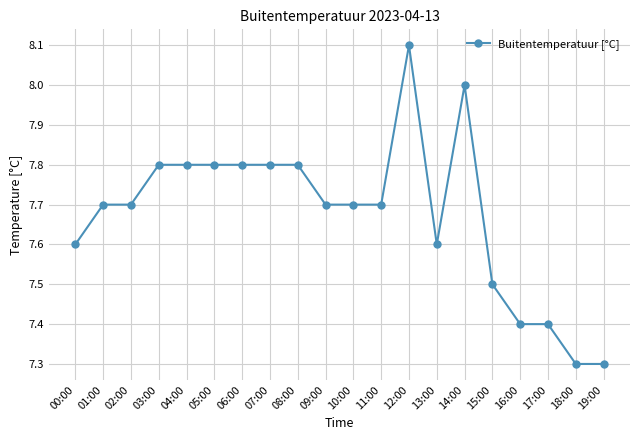

Which label corresponds to the largest value in the chart?

12:00